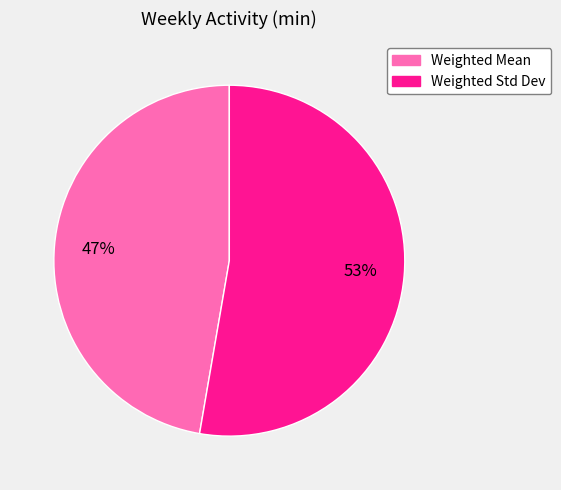

To the nearest percent, what percentage of the pie is Weighted Mean?

47%